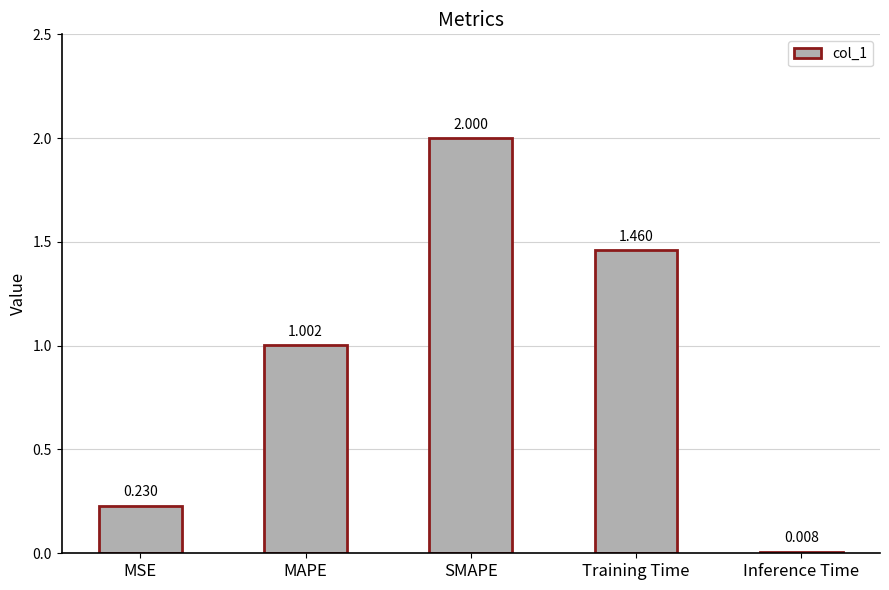

The value at SMAPE is 2.0. True or false?

True